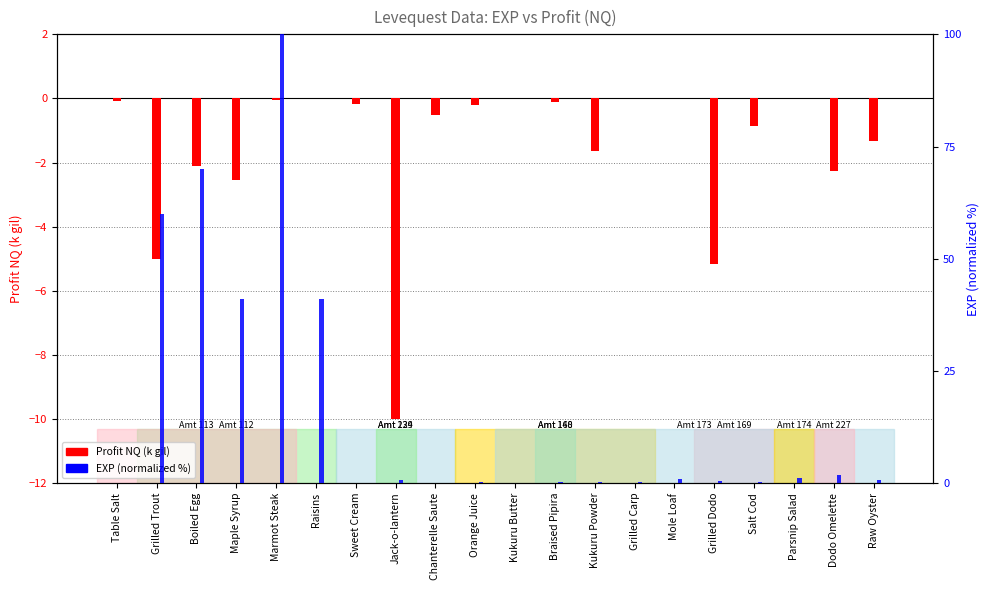

Between Kukuru Butter and Dodo Omelette, which series saw the biggest shift?

Profit NQ (k gil)